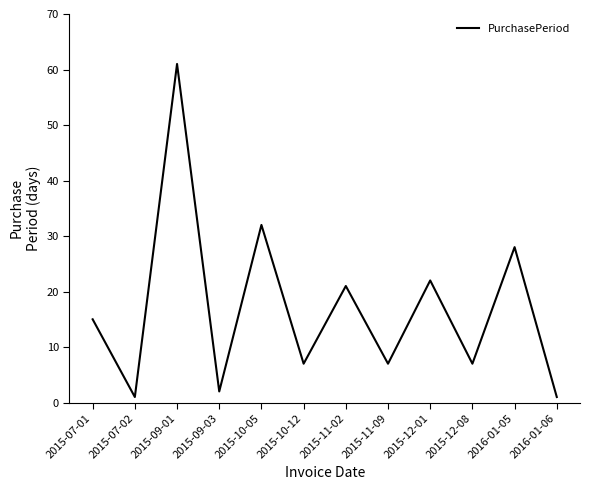

What is the approximate value at 2016-01-06?

1